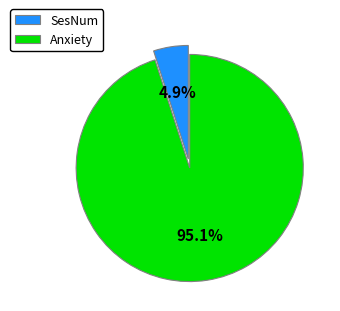

Between SesNum and Anxiety, which is larger?

Anxiety